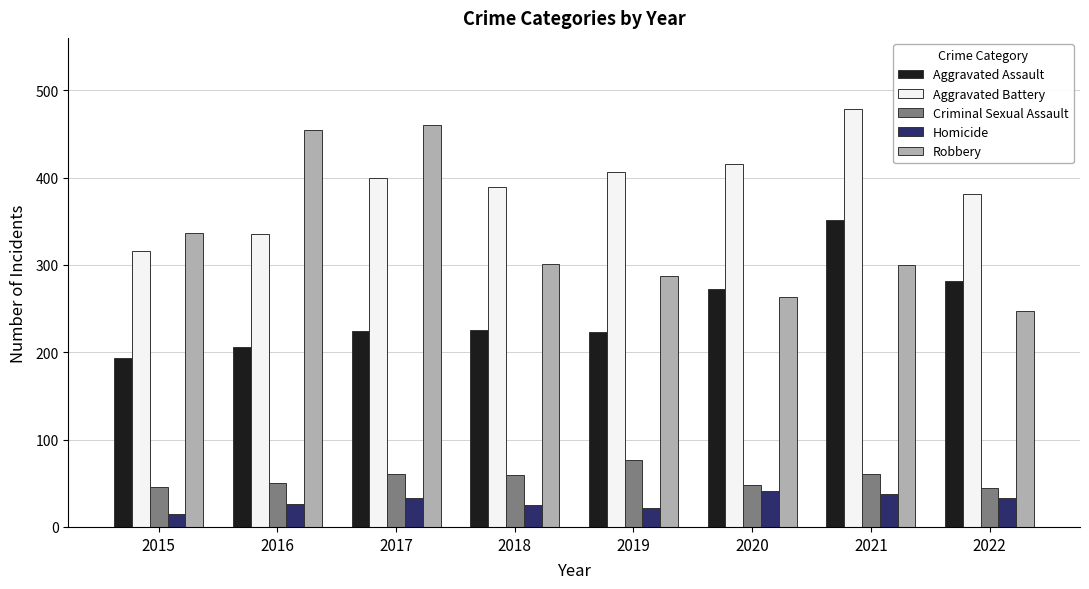

Does the chart contain any negative values?

No